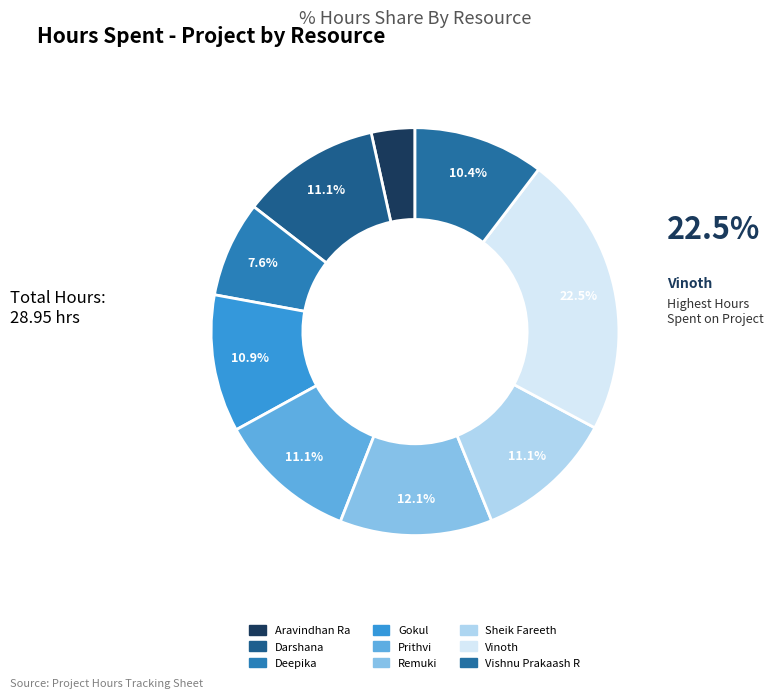

What percentage do Prithvi and Vinoth together represent?

33.5%